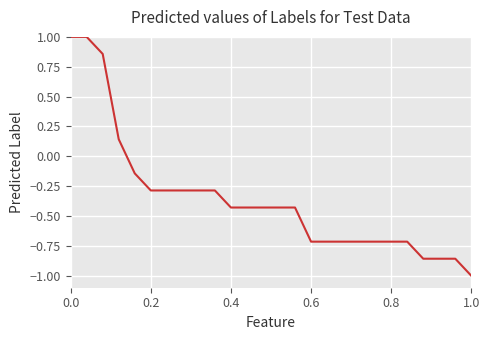

What is the greatest value displayed?

1.0